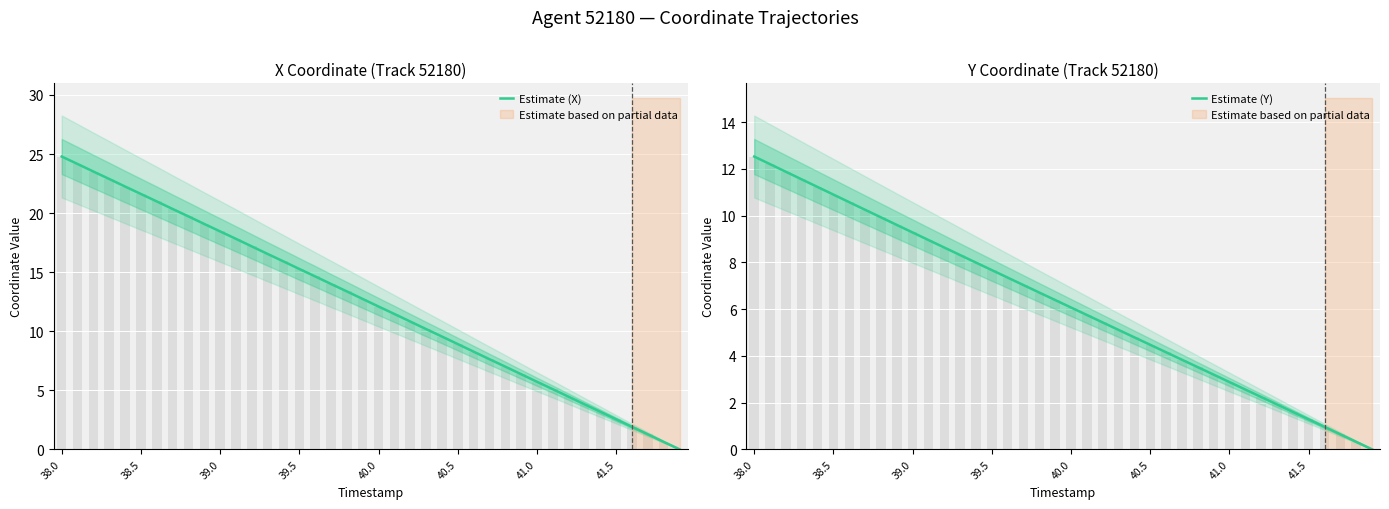

Reading left to right, transcribe all the data shown in this chart.

Estimate (X): 24.8	24.2	23.5	22.9	22.2	21.6	21.0	20.4	19.7	19.1	18.5	17.8	17.2	16.5	15.9	15.3	14.6	14.0	13.4	12.7	12.1	11.5	10.8	10.2	9.6	8.9	8.3	7.6	7.0	6.4	5.7	5.1	4.5	3.8	3.2	2.5	1.9	1.3	0.6	0.0
Estimate (Y): 12.5	12.2	11.9	11.5	11.2	10.9	10.6	10.2	9.9	9.6	9.3	9.0	8.6	8.3	8.0	7.7	7.3	7.0	6.7	6.4	6.1	5.7	5.4	5.1	4.8	4.5	4.2	3.8	3.5	3.2	2.9	2.6	2.2	1.9	1.6	1.3	1.0	0.6	0.3	0.0